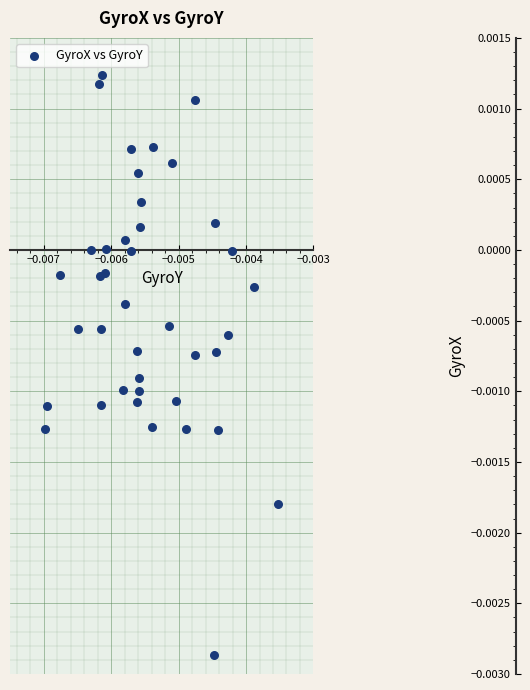

How many points are shown in the scatter plot?

40